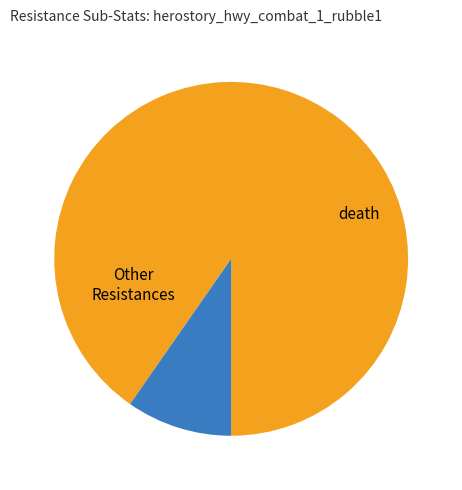

To the nearest percent, what is the average slice percentage?

12%